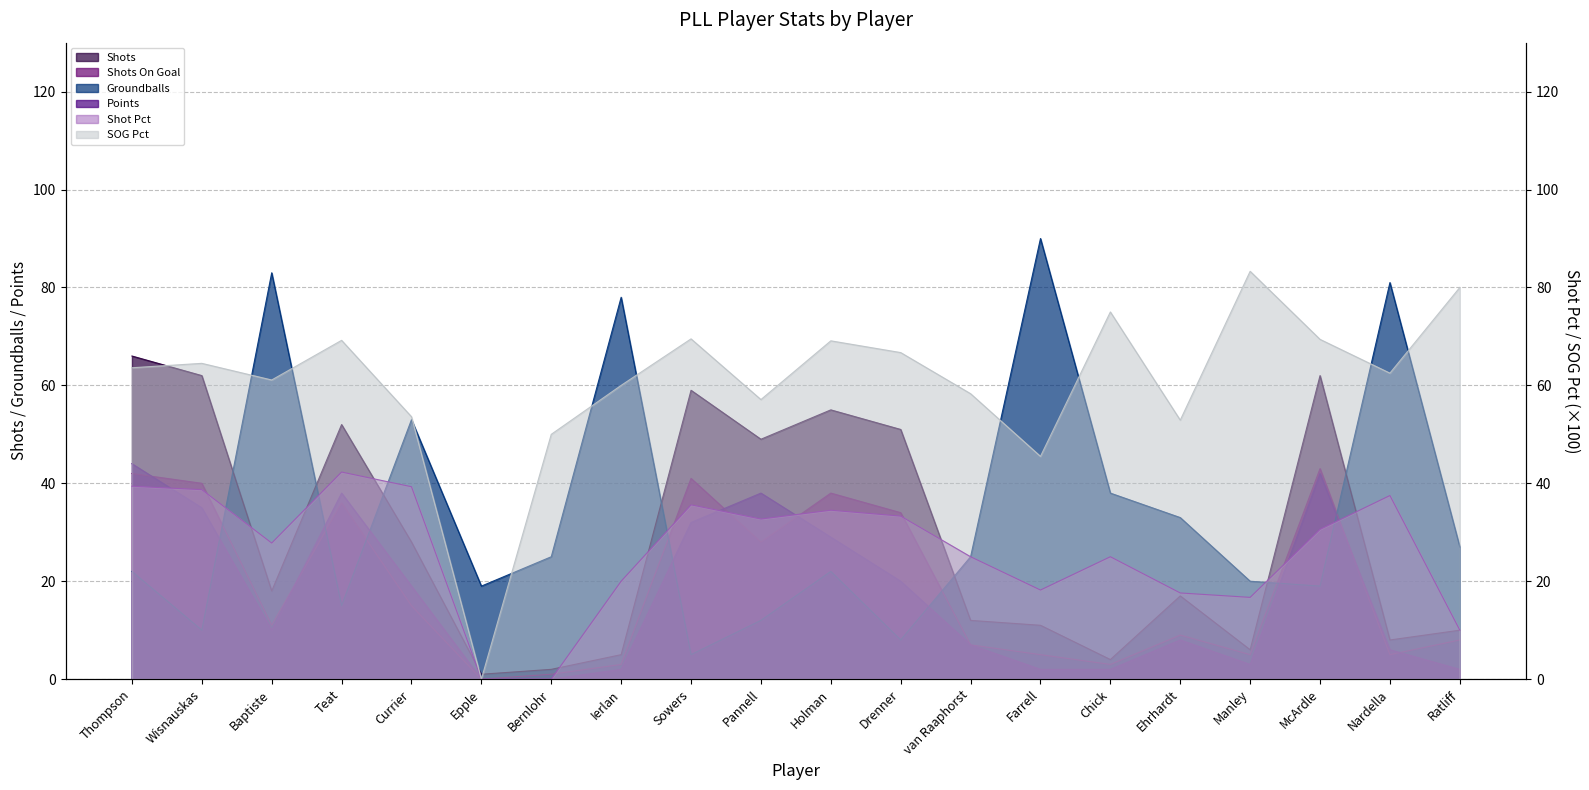

What is the difference between the Groundballs values at van Raaphorst and Holman?

3.0